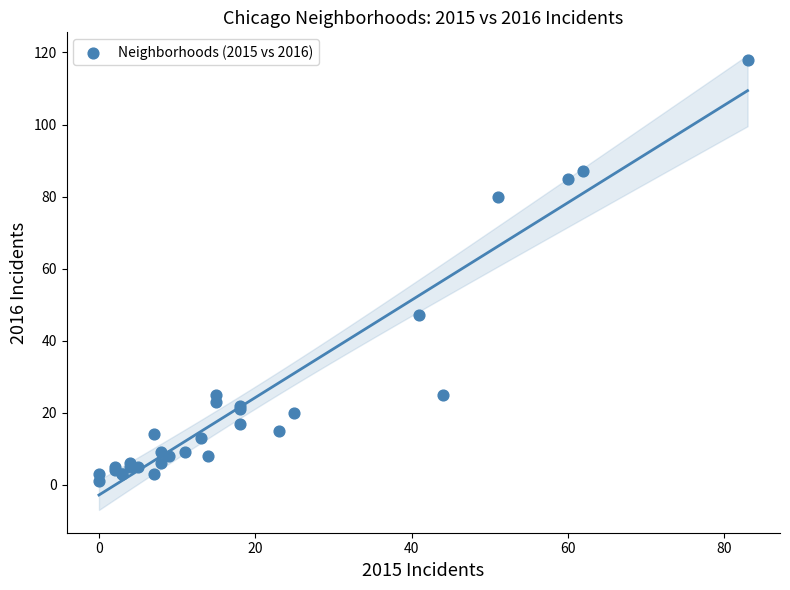

What Y value in the scatter plot is closest to 59?

47